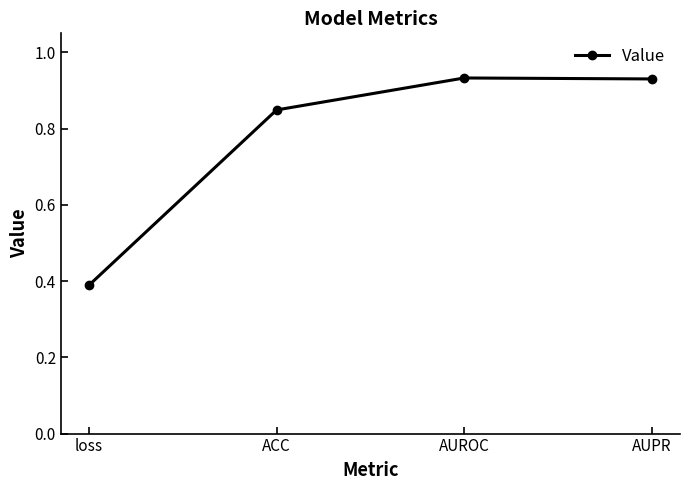

How many lines are shown in the chart?

1